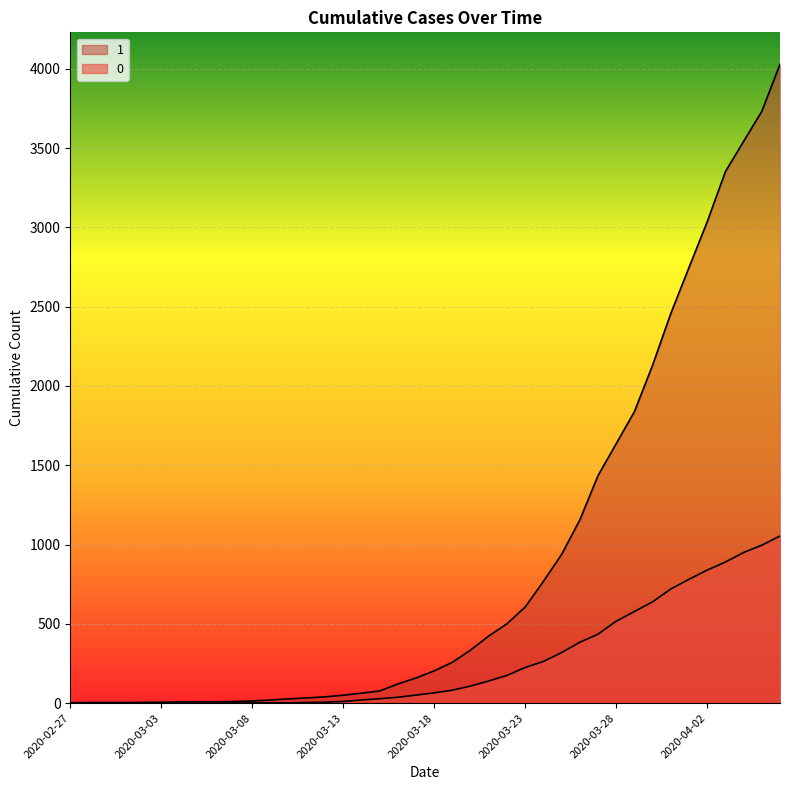

List the series in order of their peak value, highest first.

1, 0